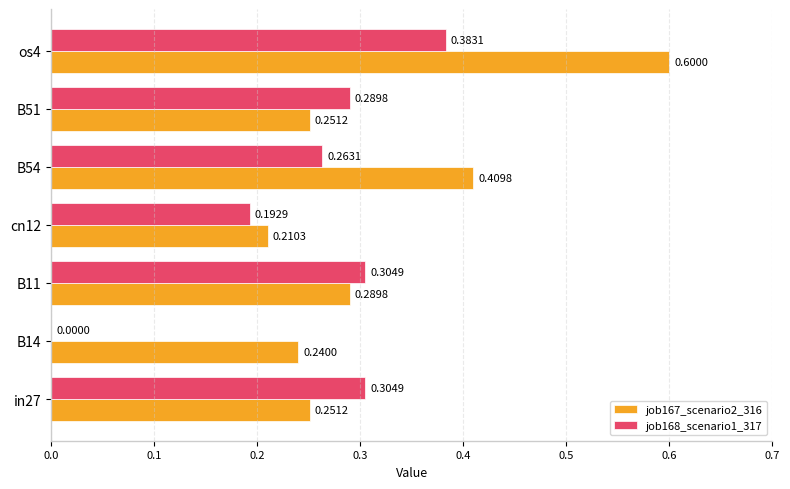

Which series changed the most between B11 and cn12?

job168_scenario1_317